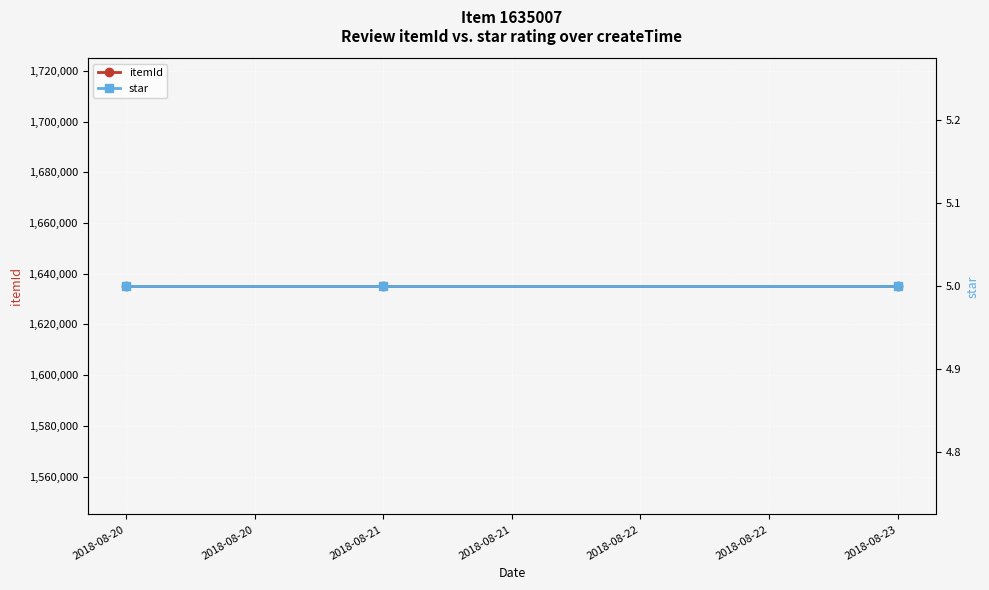

At which label is star closest to 5?

2018-08-20